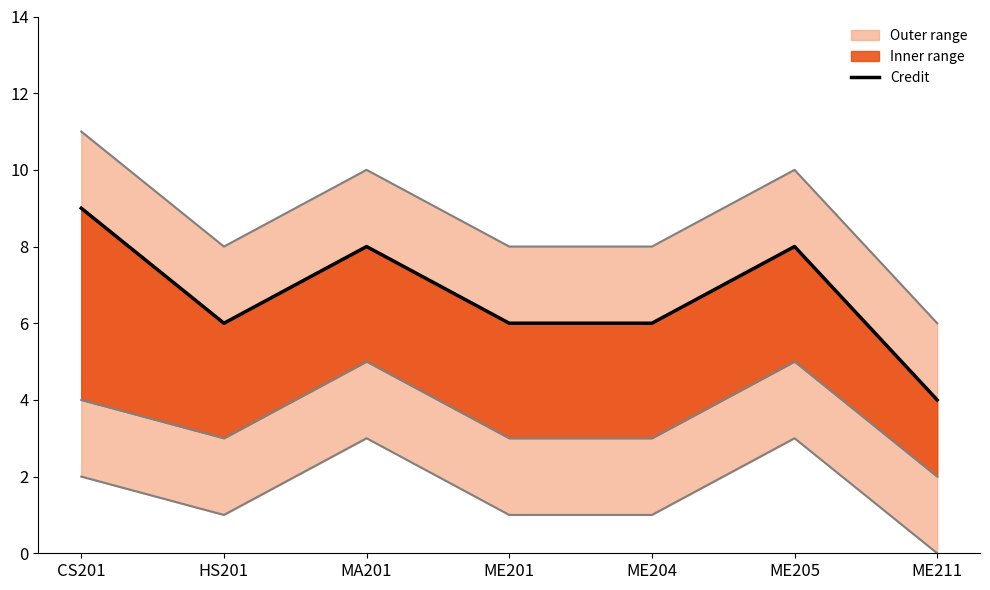

Does the chart have visible grid lines?

No